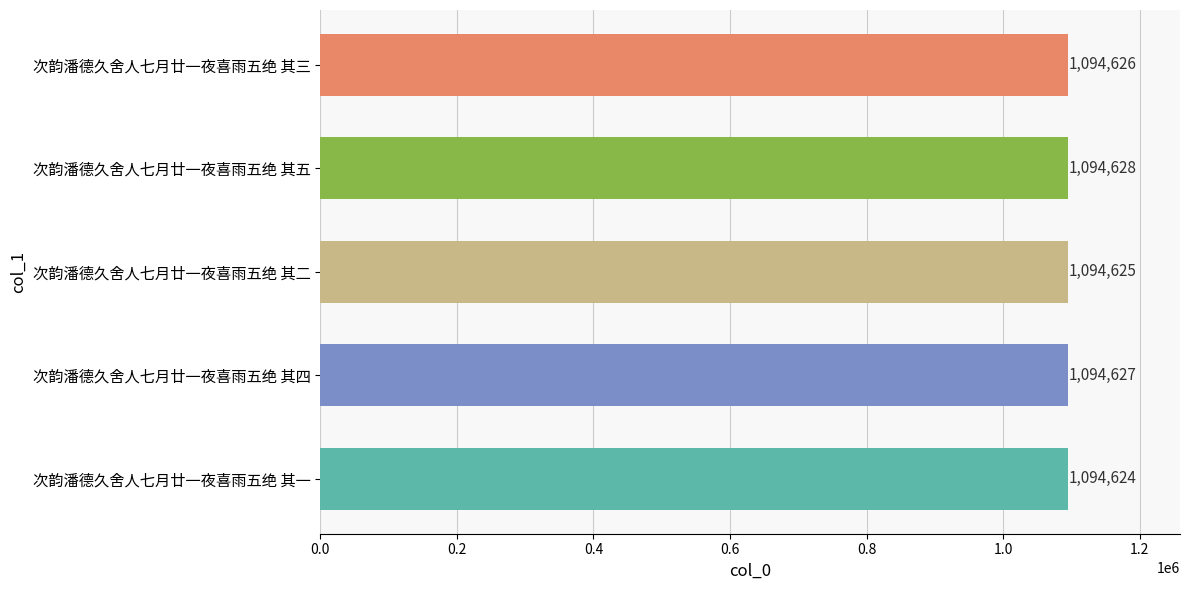

Count the values in the range 1094625 to 1094627.

3